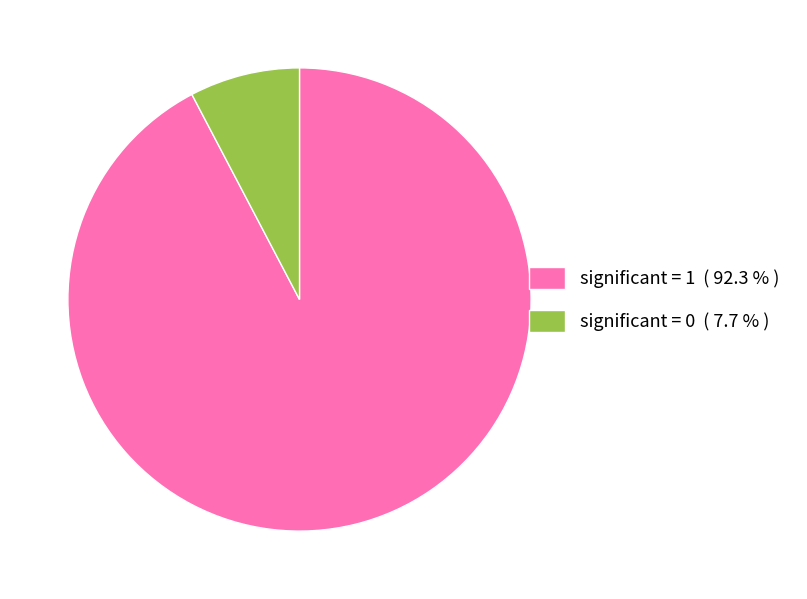

How many segments does this pie chart have?

2